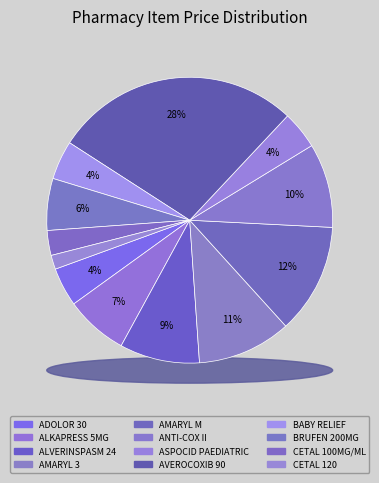

Count the number of slices in the pie.

12